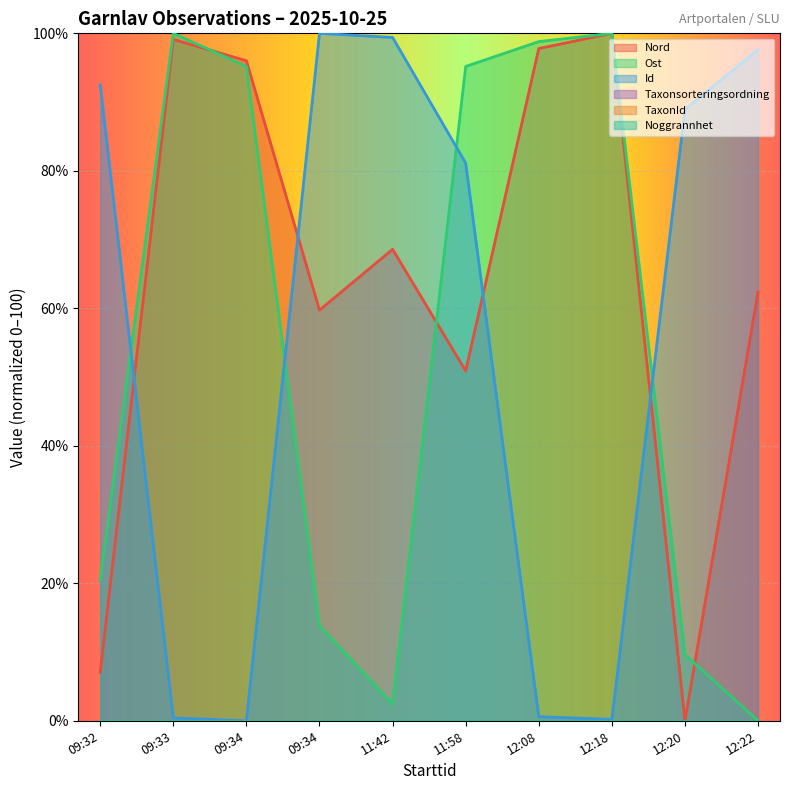

What is the label of the 9th point from the left?

12:20